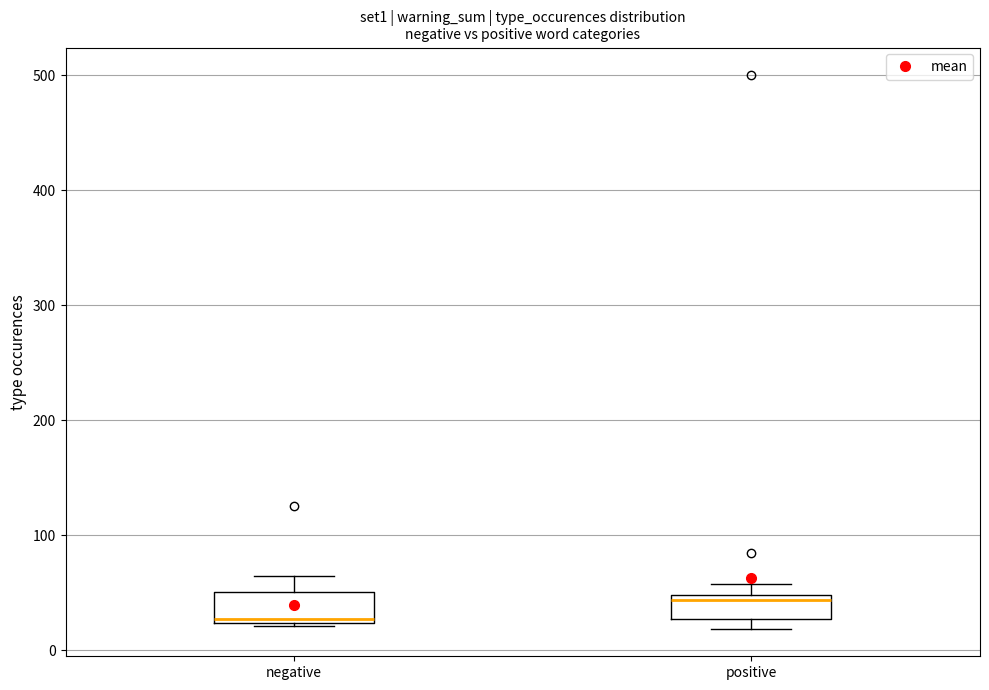

Where does the median line of the box for negative sit on the y-axis? The values are not printed on the chart, so give them approximately, as read against the axis.

30